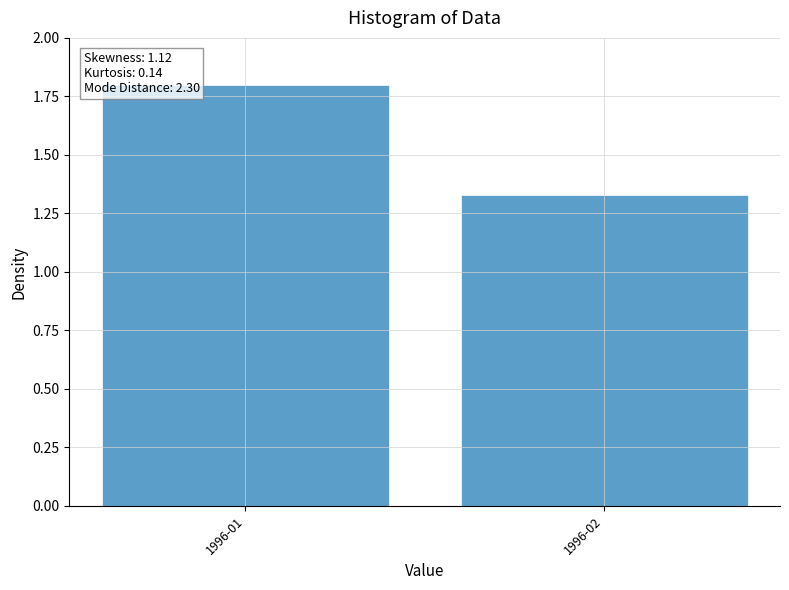

What is the difference between the values at 1996-02 and 1996-01?

0.5